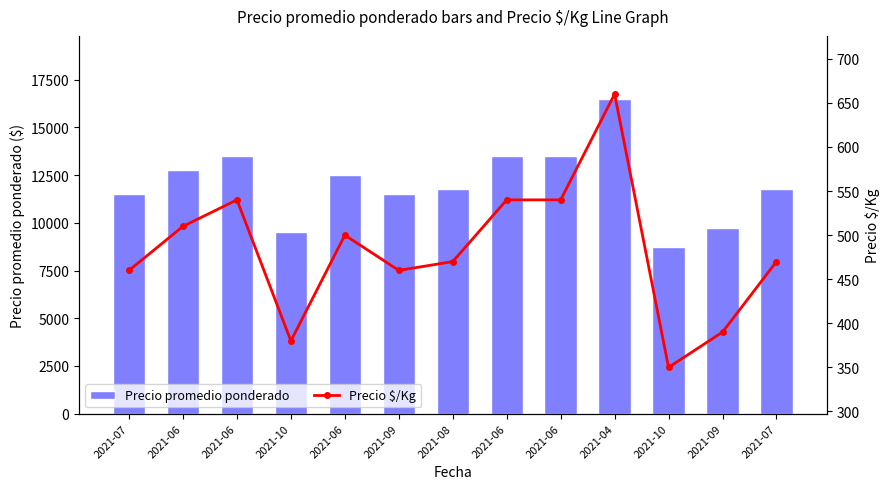

The Precio promedio ponderado series shows 13500 at 2021-06. True or false?

True